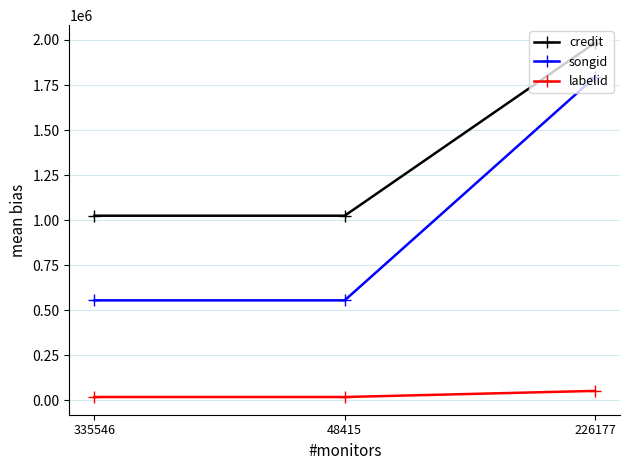

Reading left to right, extract all data points from this chart.

credit: 335546=1024694	48415=1024694	226177=1983851
songid: 335546=554947	48415=554947	226177=1793690
labelid: 335546=18539	48415=18539	226177=52491